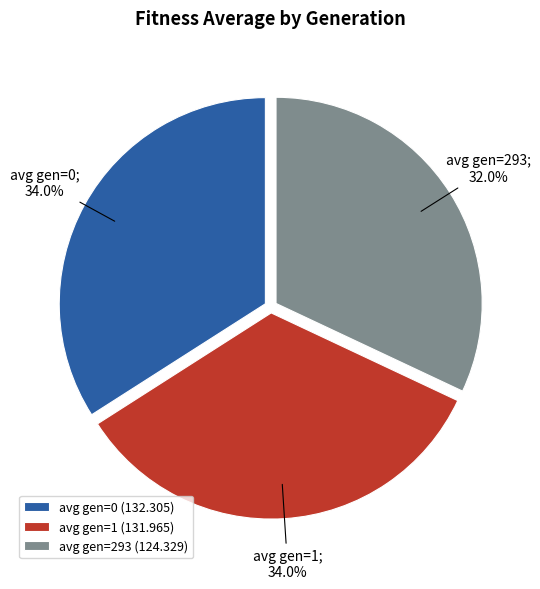

What is the smallest slice in the pie chart?

avg gen=293